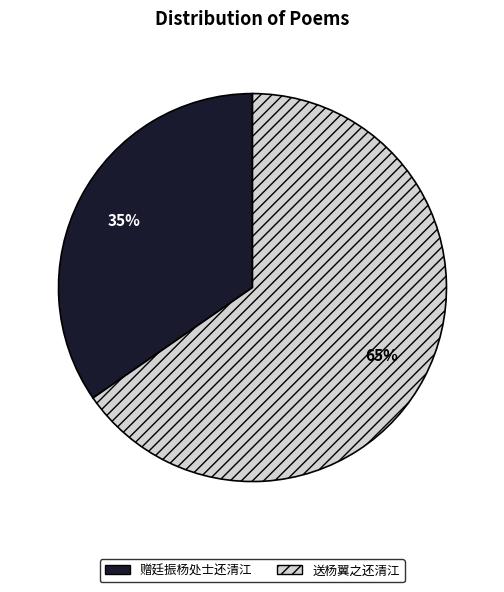

Is the sum of 送杨翼之还清江 and 赠廷振杨处士还清江 greater than half?

Yes